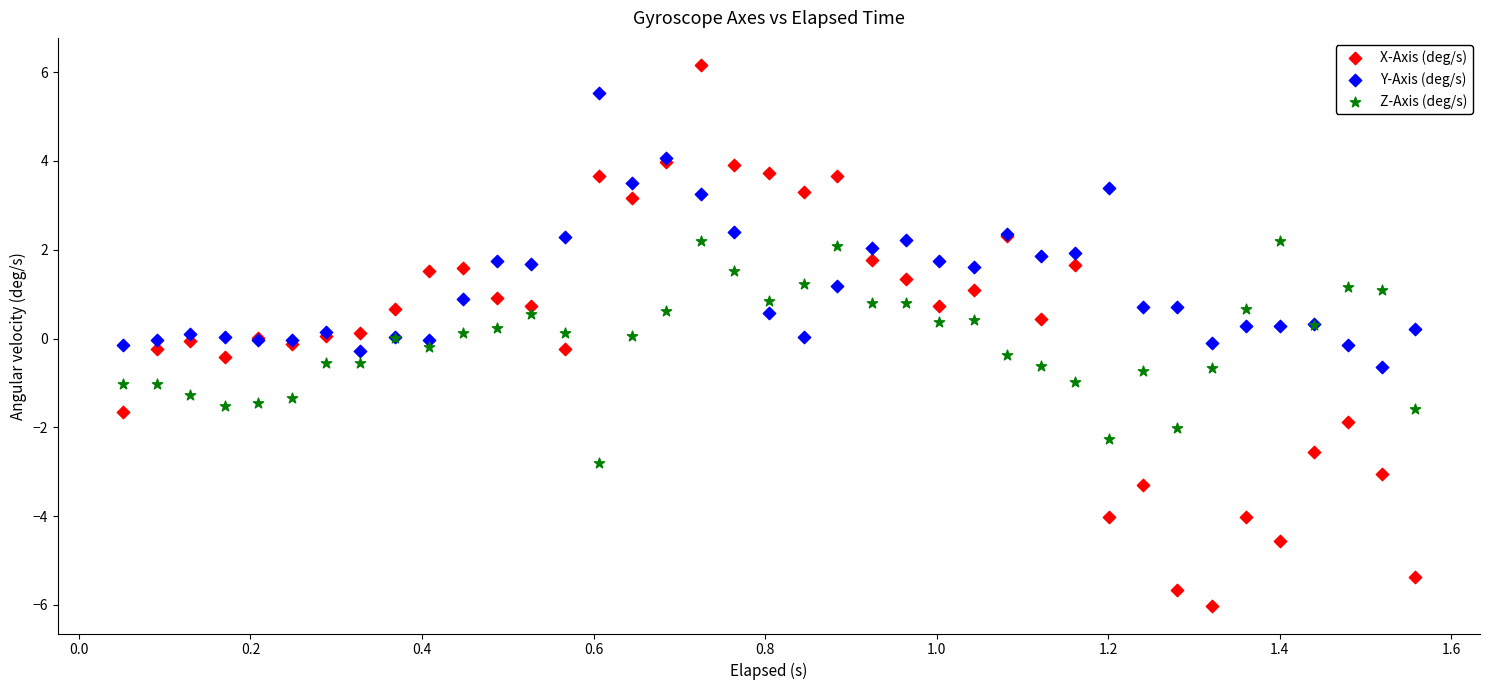

Which series has the largest Y range (max minus min)?

X-Axis (deg/s)